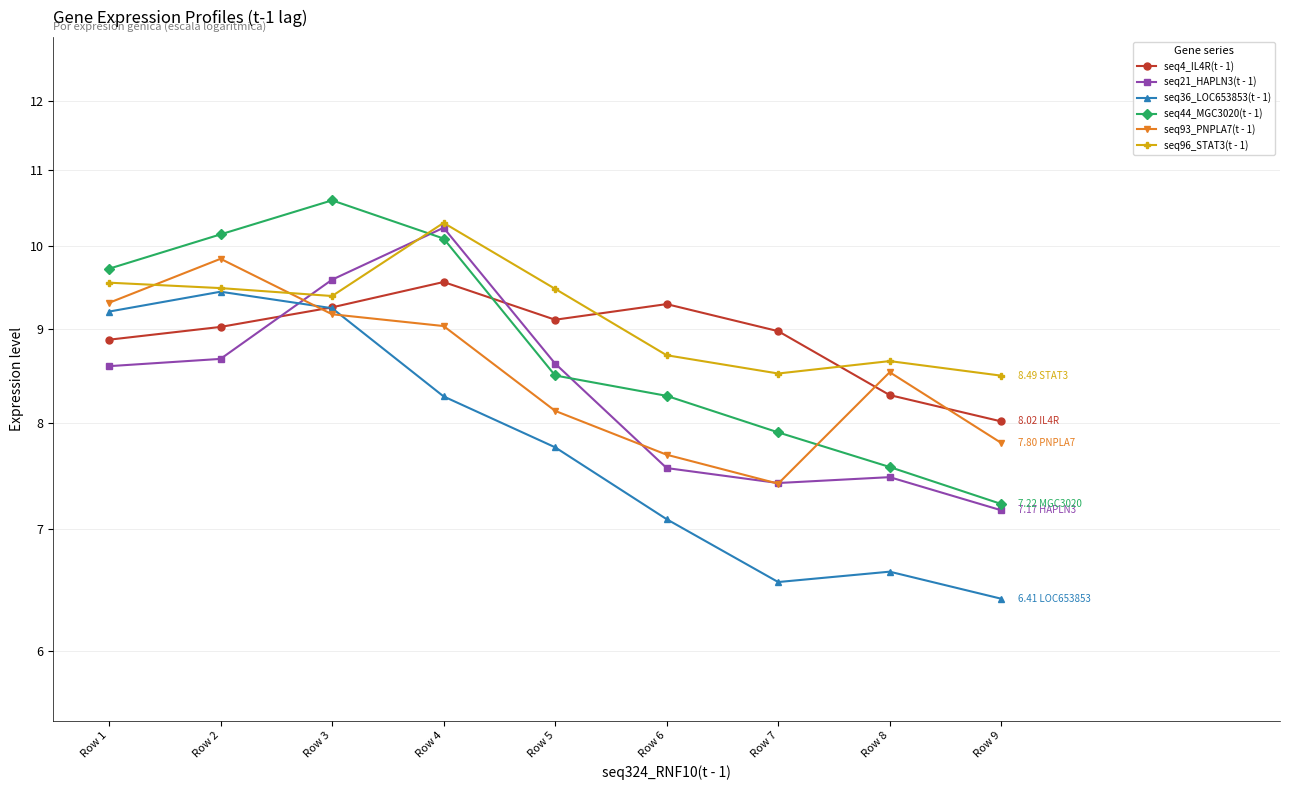

True or false: seq36_LOC653853(t - 1) and seq96_STAT3(t - 1) intersect in this chart.

False